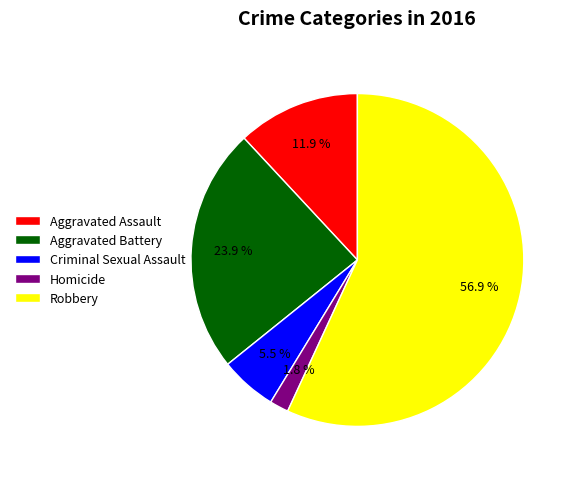

What is the smallest slice in the pie chart?

Homicide